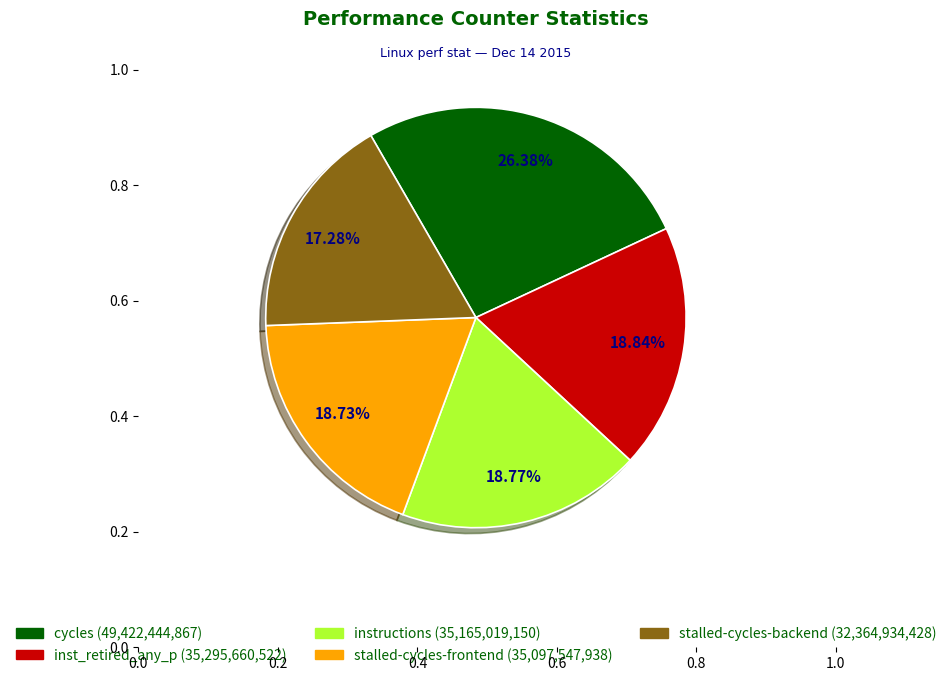

Does any single category account for the majority?

No